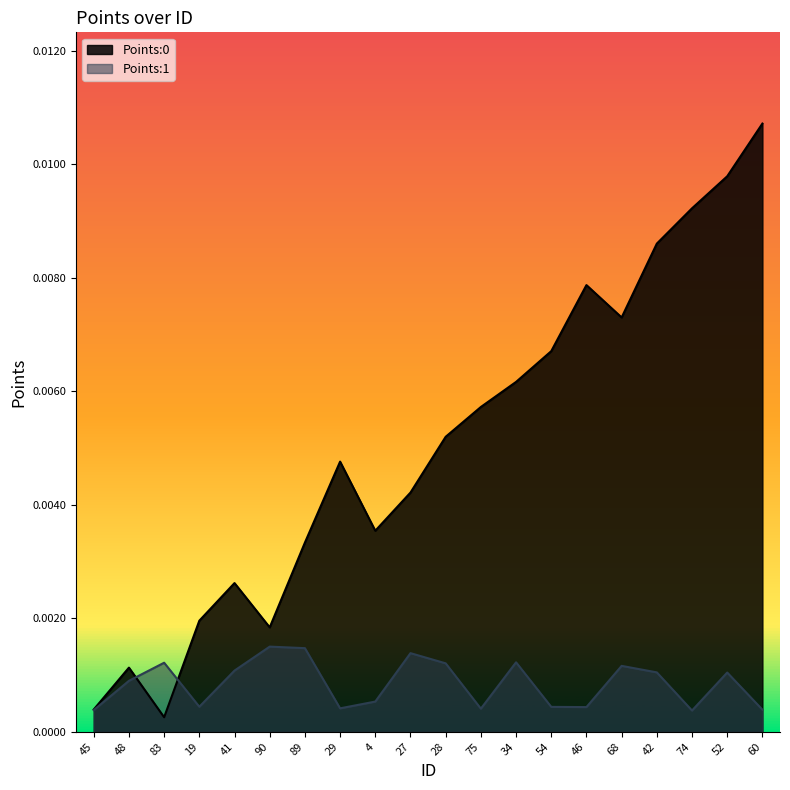

Does the chart have visible grid lines?

No